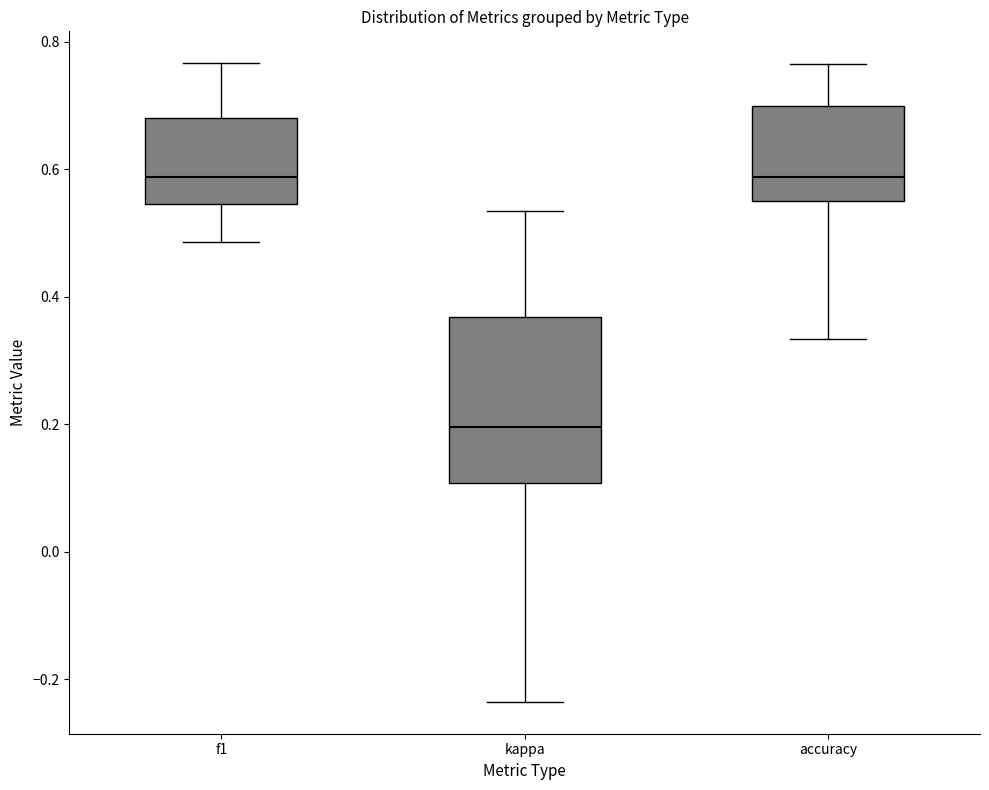

Reading left to right, read every box against the y-axis: the position of its median line, the range the box covers, and the ends of its whiskers. The values are not printed on the chart, so give them approximately, as read against the axis.

f1: median 0.58, box 0.54 to 0.68, whiskers 0.48 to 0.76
kappa: median 0.20, box 0.10 to 0.36, whiskers -0.24 to 0.54
accuracy: median 0.58, box 0.56 to 0.70, whiskers 0.34 to 0.76